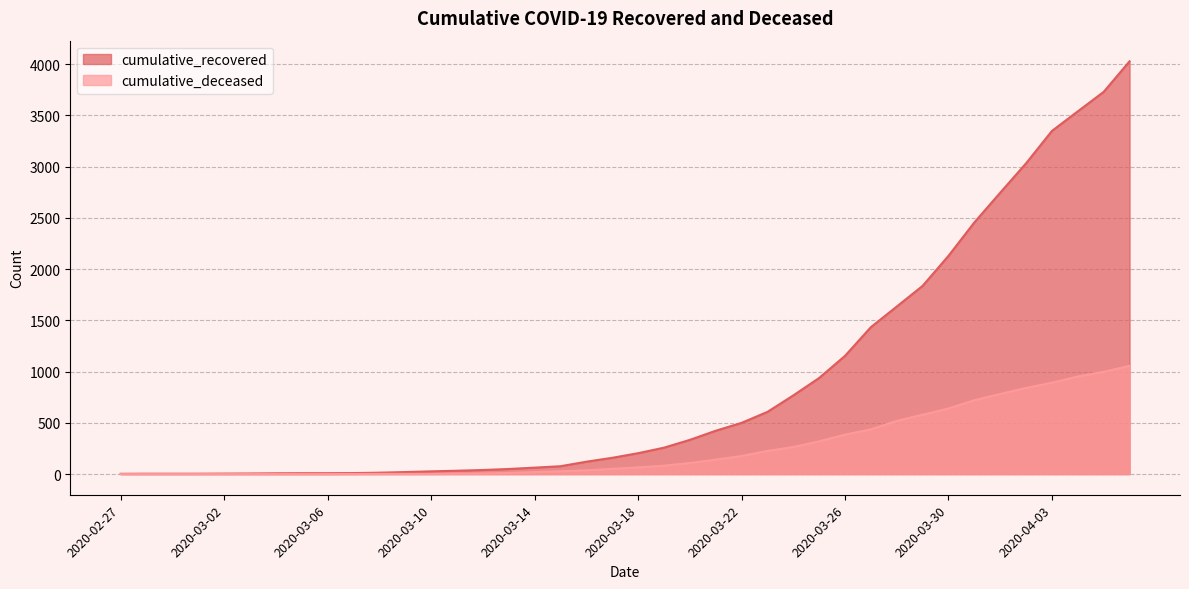

At which label does cumulative_recovered reach its minimum?

2020-02-27